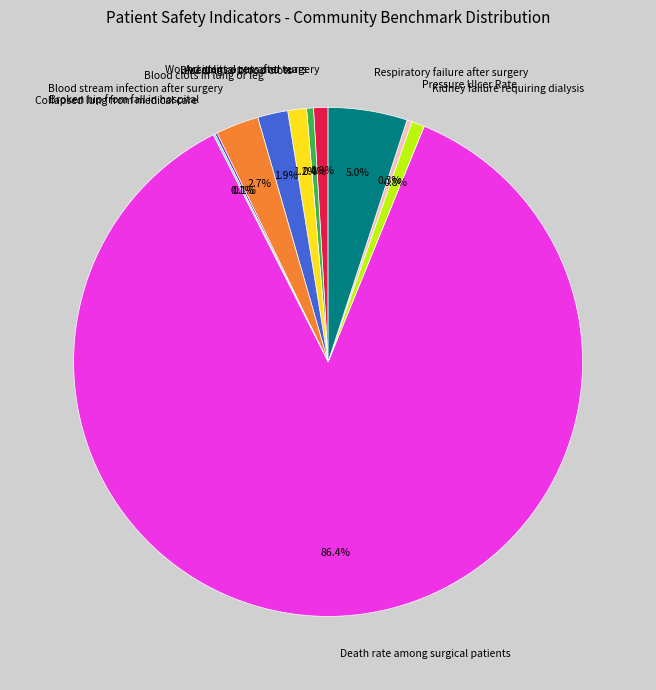

Which slice represents more than half of the pie?

Death rate among surgical patients